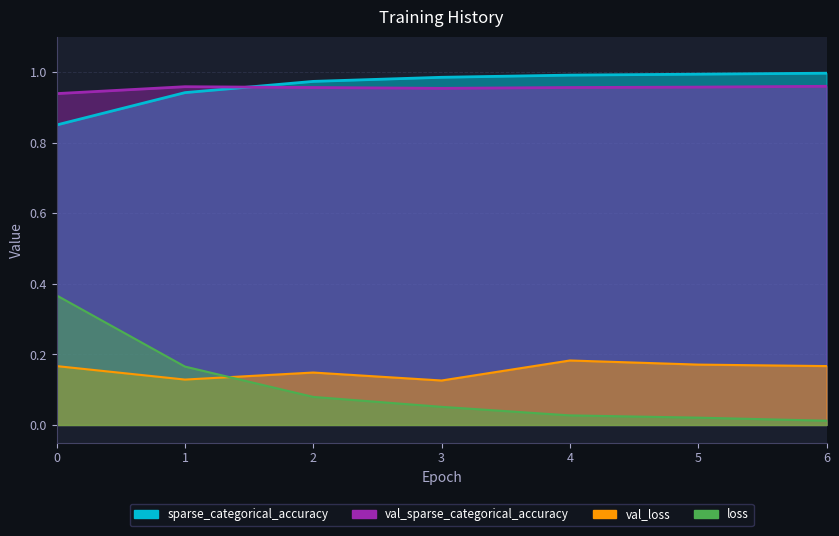

Rank the series by their maximum value, from lowest to highest.

val_loss, loss, val_sparse_categorical_accuracy, sparse_categorical_accuracy